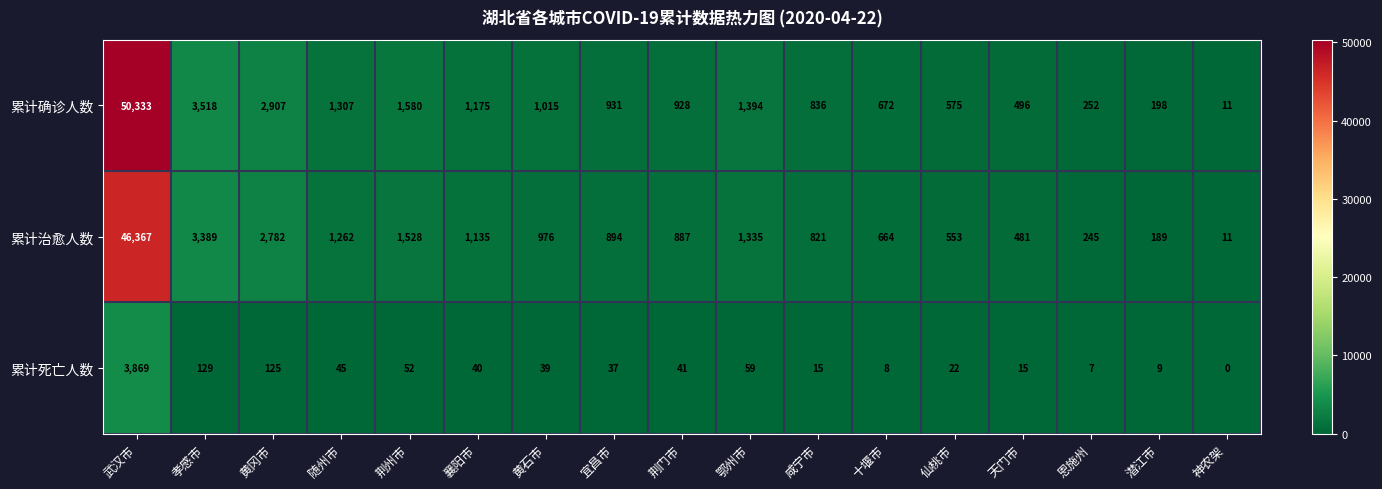

What is the spread (max minus min) of values at 恩施州?

245